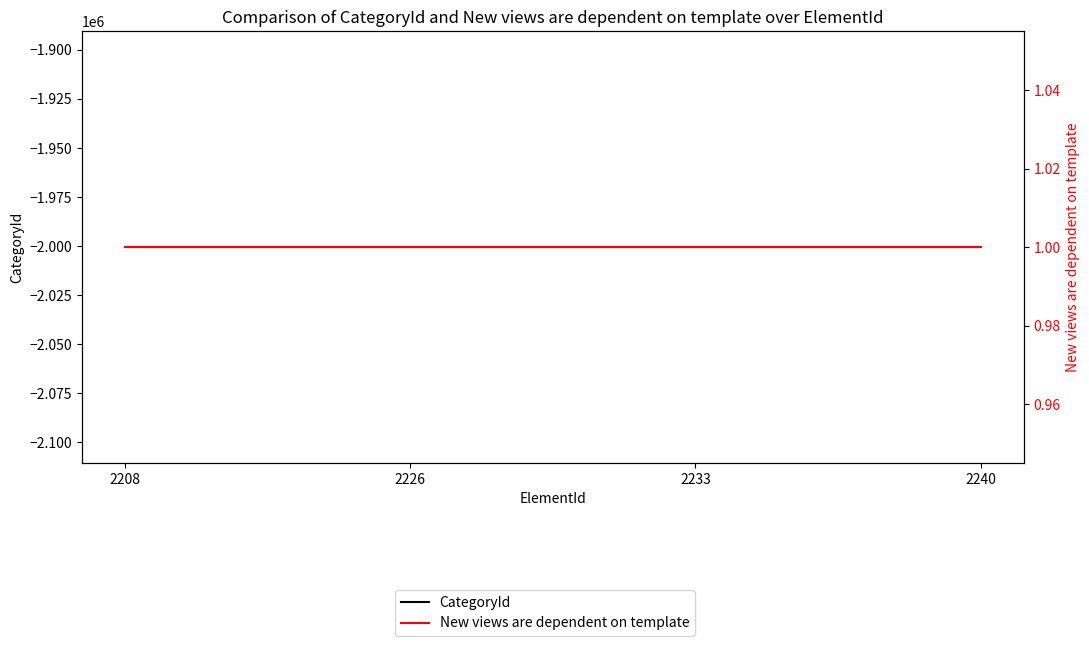

Reading right to left, transcribe all the data shown in this chart.

CategoryId: 2240=-2000535	2233=-2000535	2226=-2000535	2208=-2000535
New views are dependent on template: 2240=1	2233=1	2226=1	2208=1